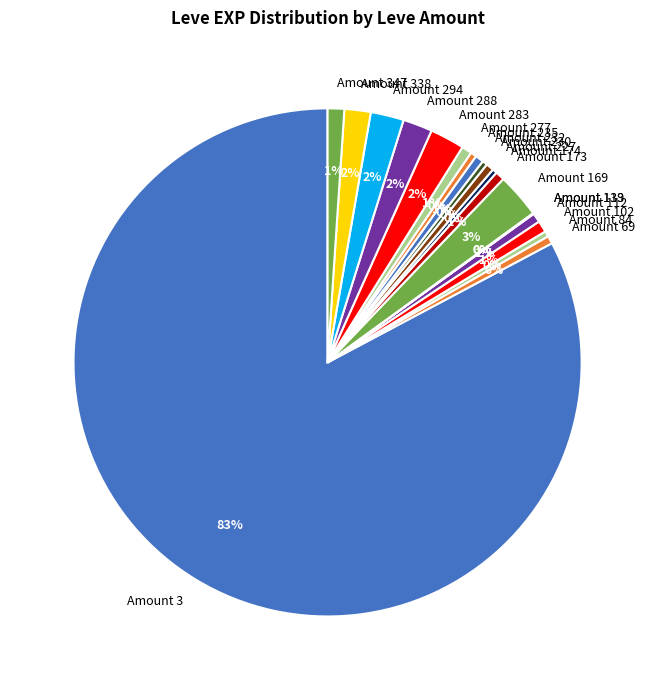

To the nearest percent, what is the combined percentage of Amount 230 and Amount 338?

2%